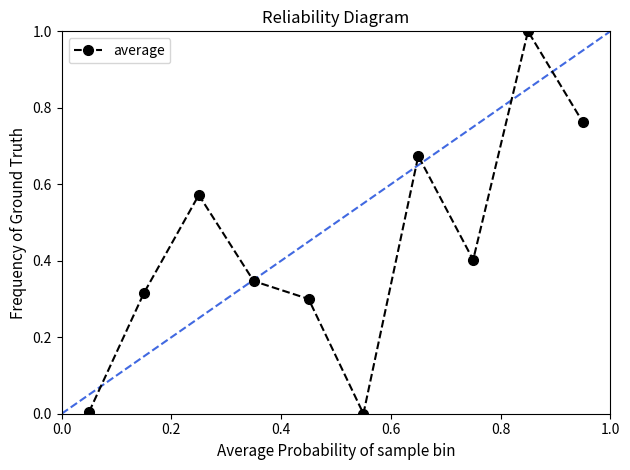

What is the average value?

0.4